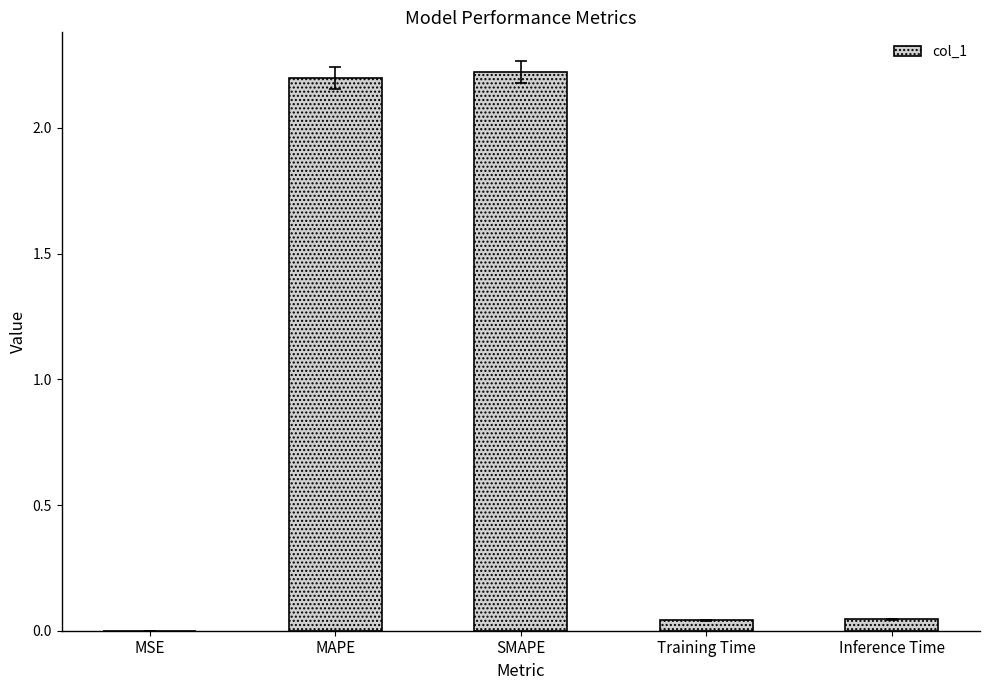

How many data points does each series have?

5